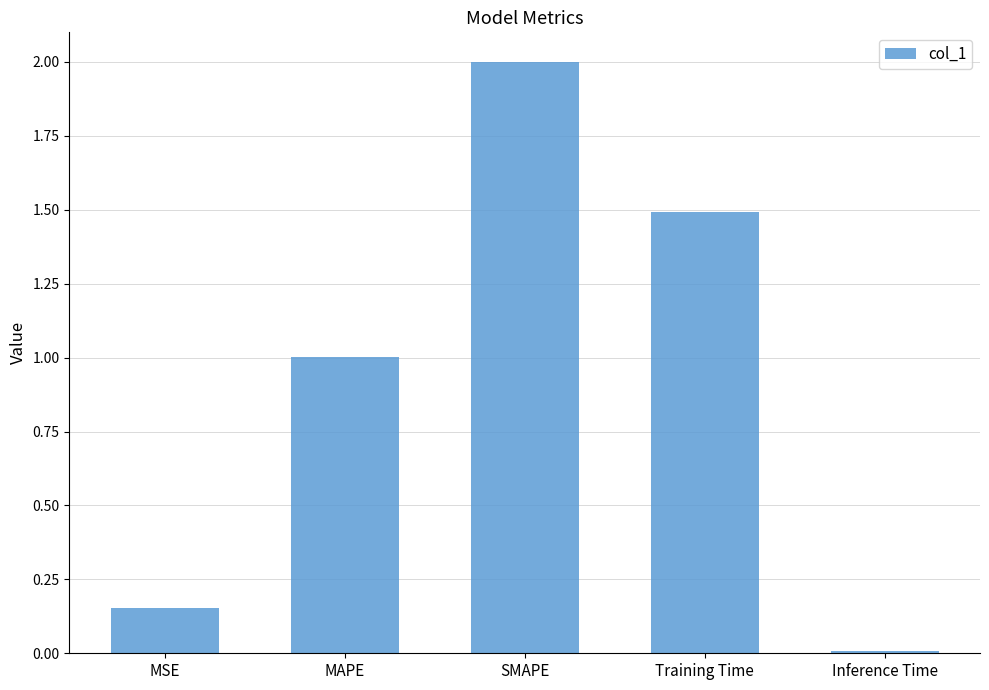

What is the difference between the values at SMAPE and MAPE?

1.0